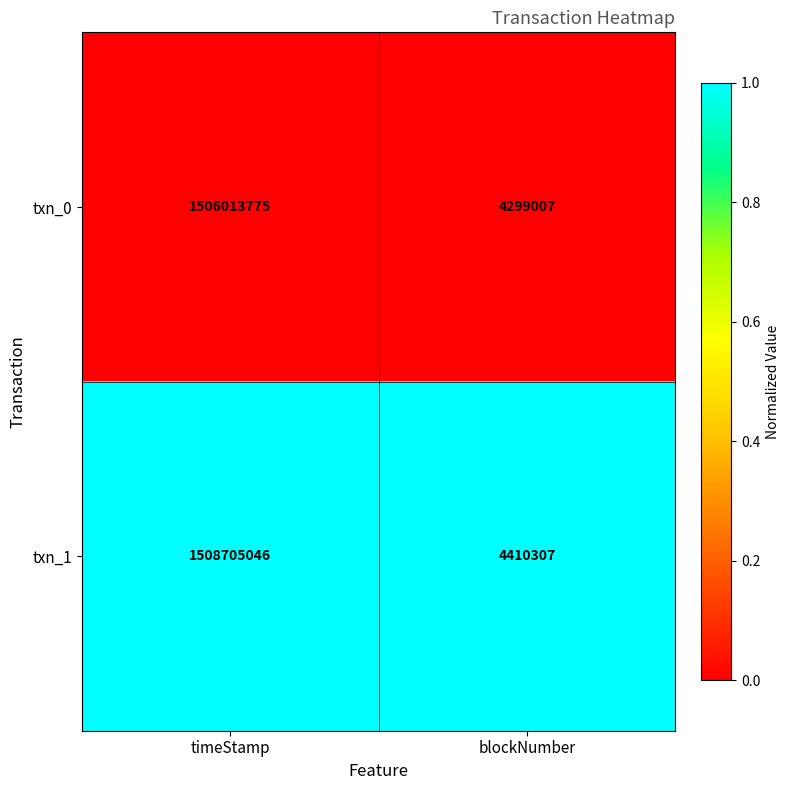

Is the value of txn_0 at blockNumber greater than the value of txn_1 at timeStamp?

No